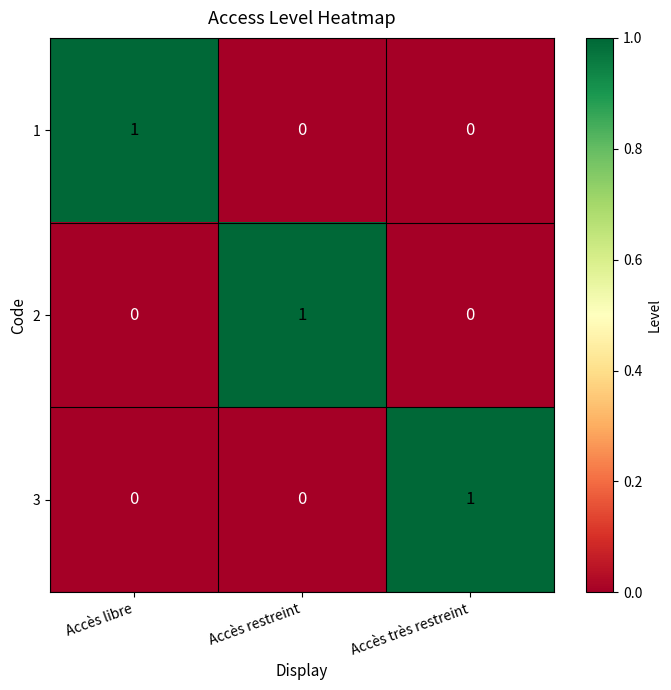

The value of 2 at Accès libre is 0. True or false?

True